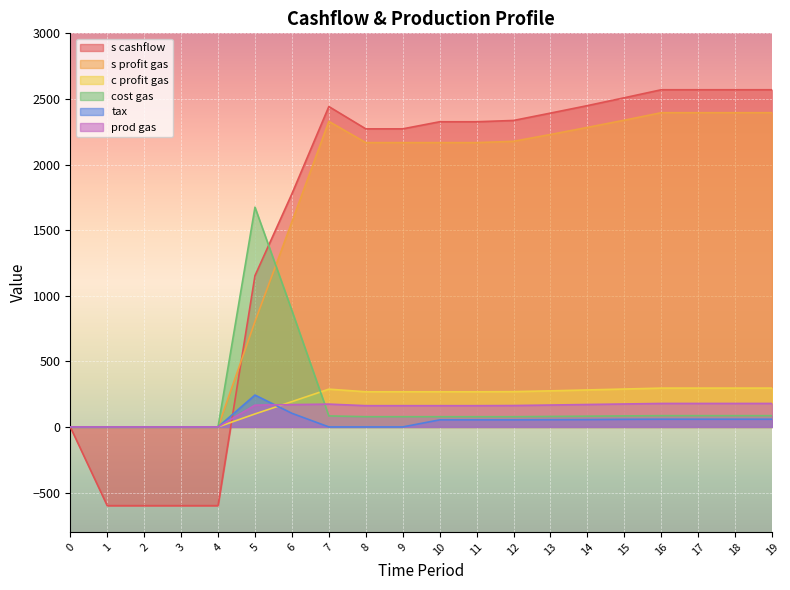

Which category has the lowest value across all series?

1